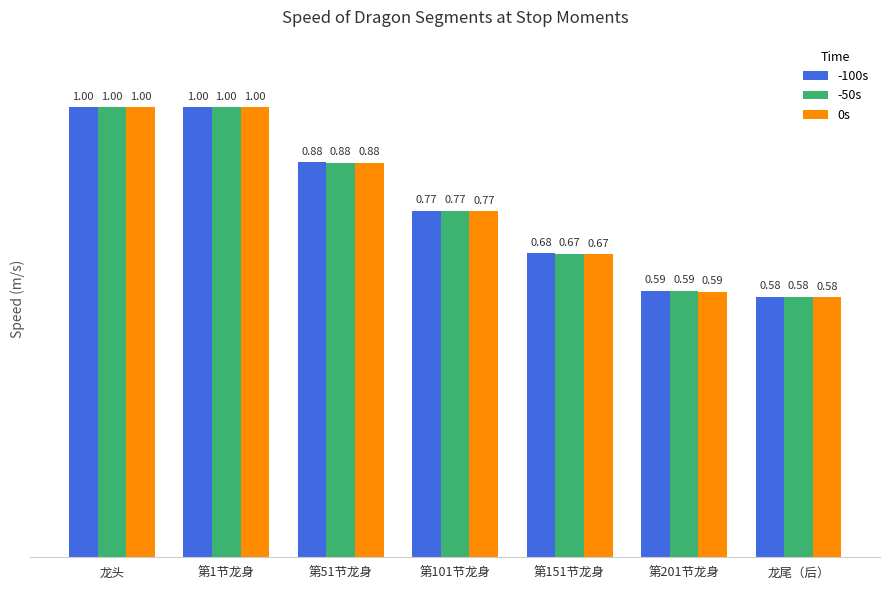

Rank the series by their average value, from highest to lowest.

-100s, -50s, 0s